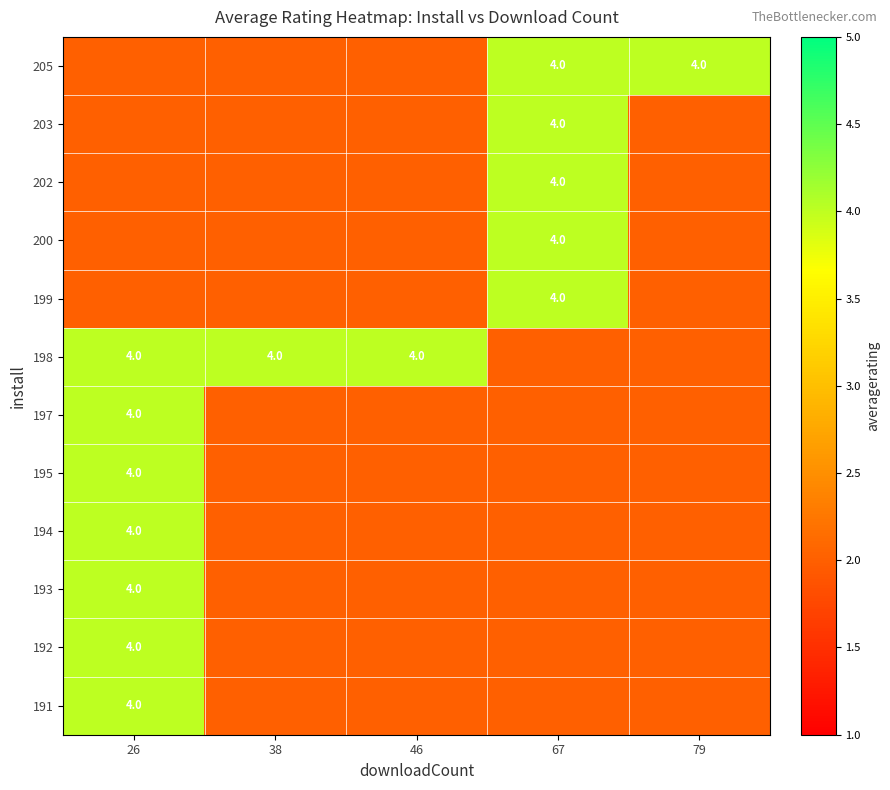

The 199 series shows 6 at 67. True or false?

False